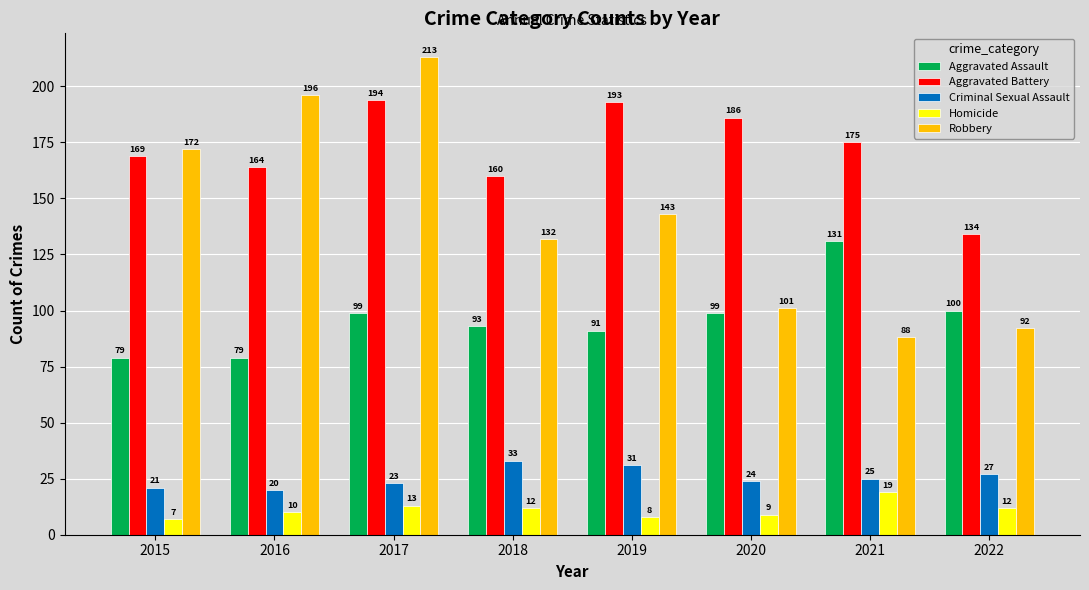

What is the total value across all series at 2022?

365